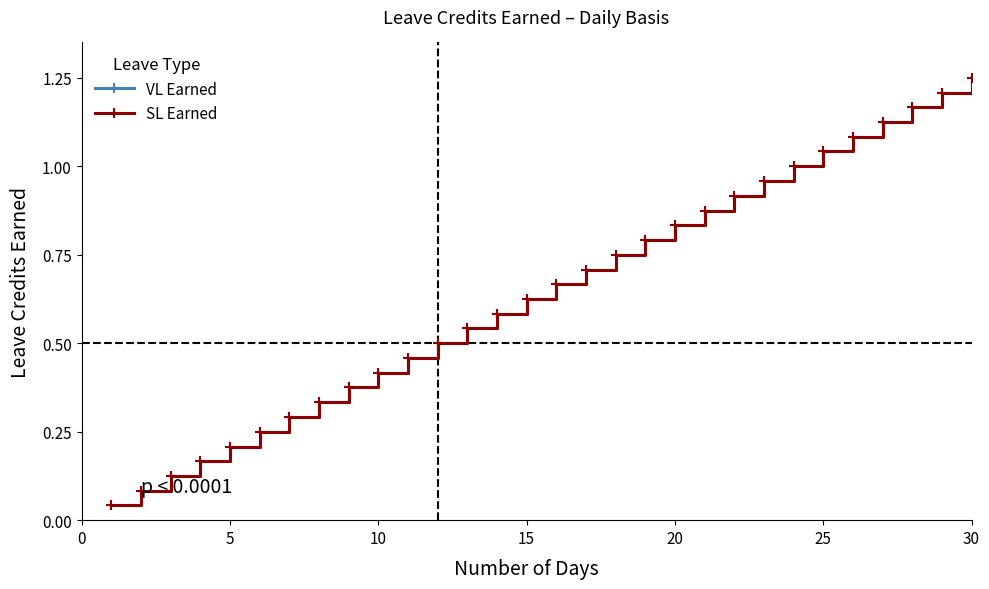

Is this an area chart (filled region under the line)?

No